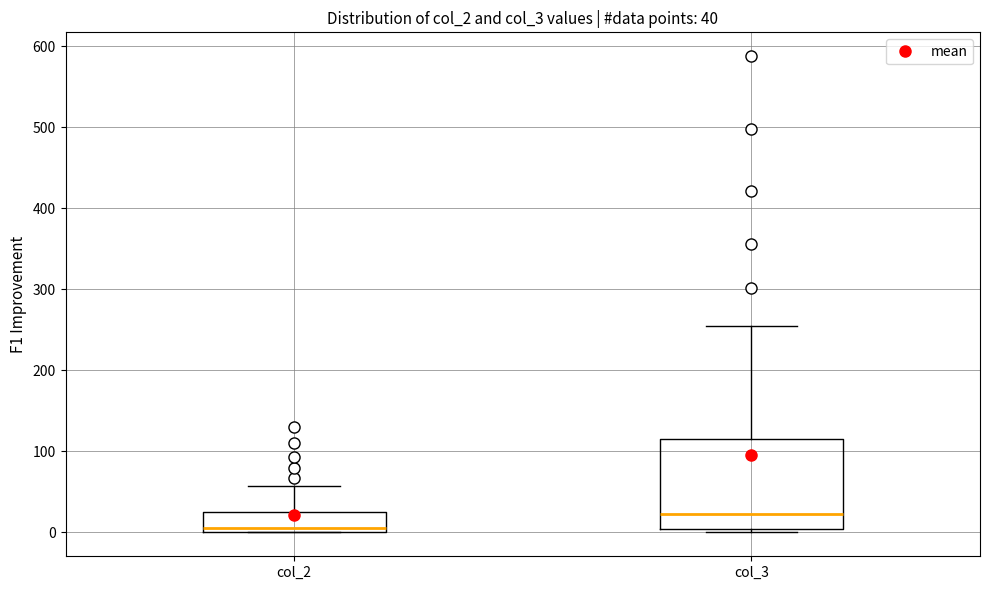

Which box's median line is the highest?

col_3